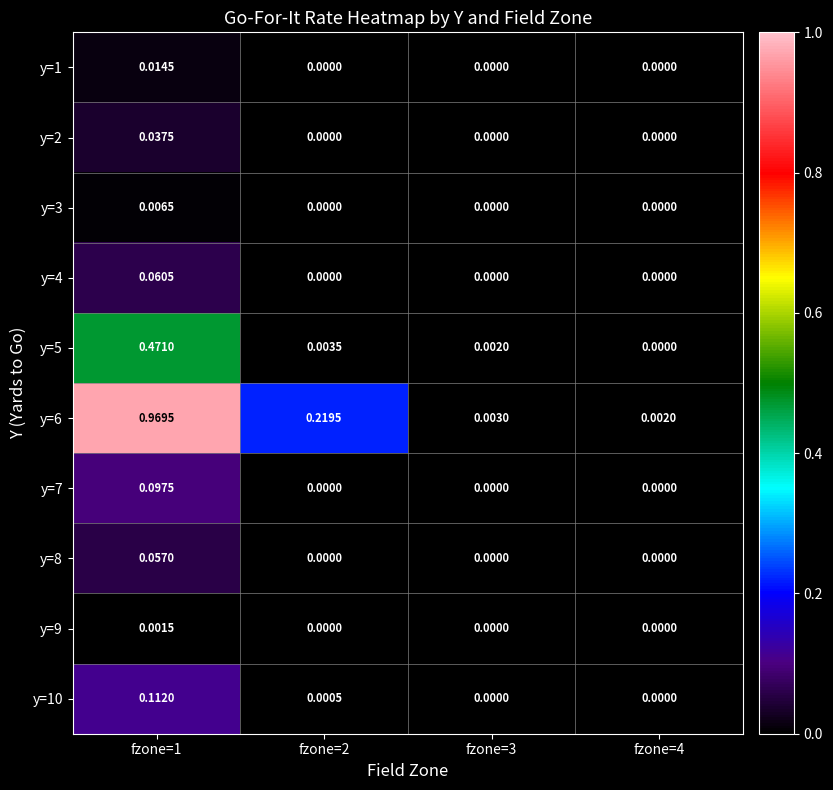

Which series has the widest spread of values?

y=6